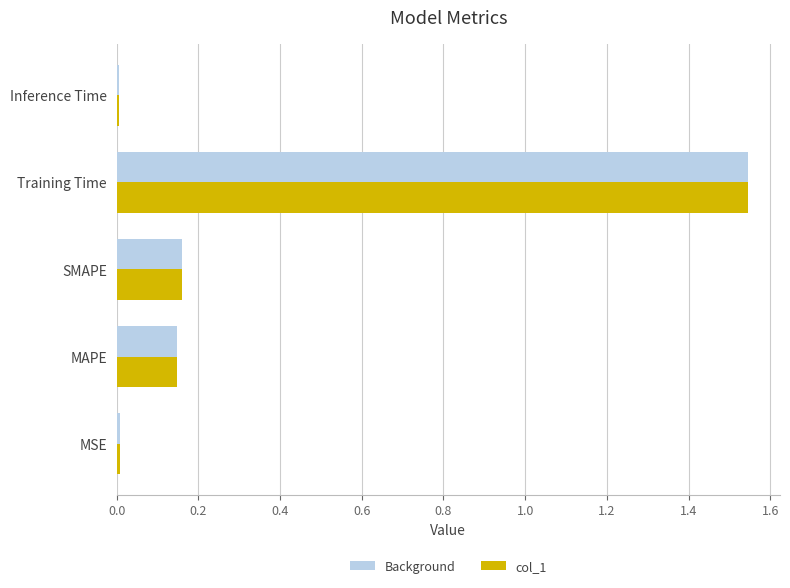

Is it true that col_1 equals 0.0 at MSE?

True